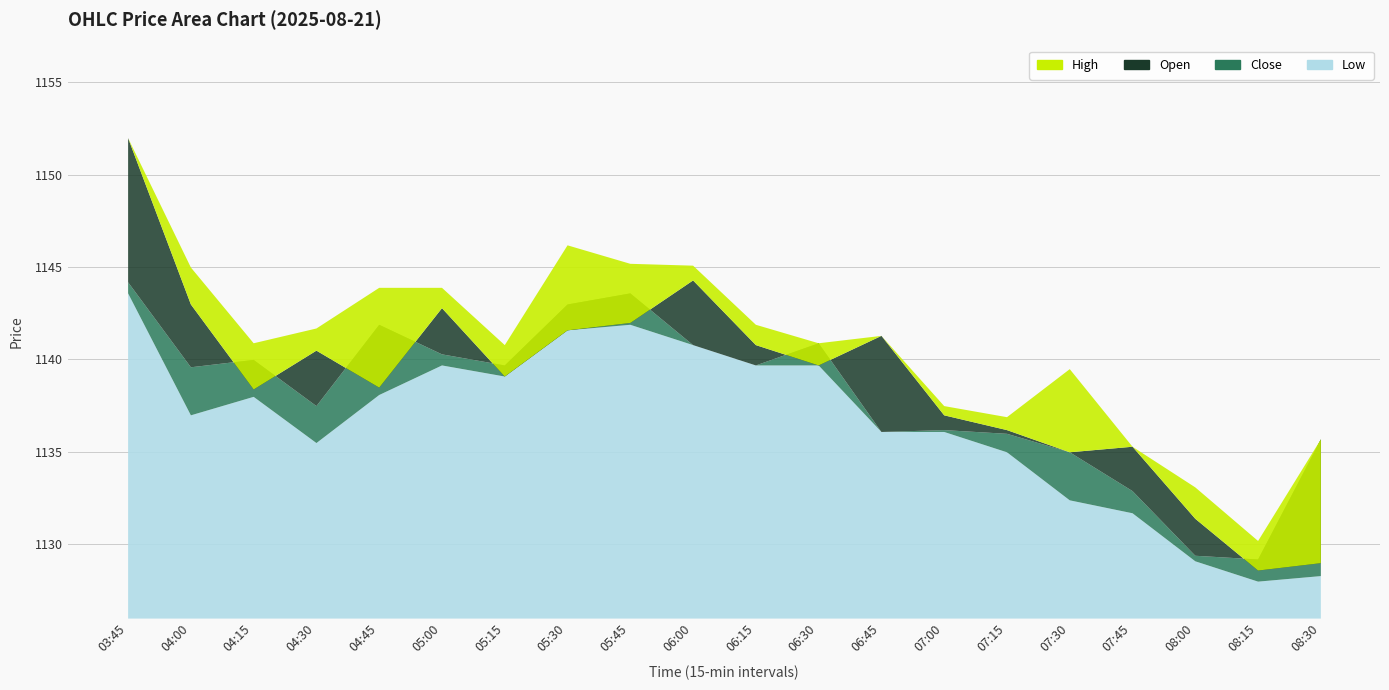

List the series in order of their overall mean, highest first.

High, Open, Close, Low